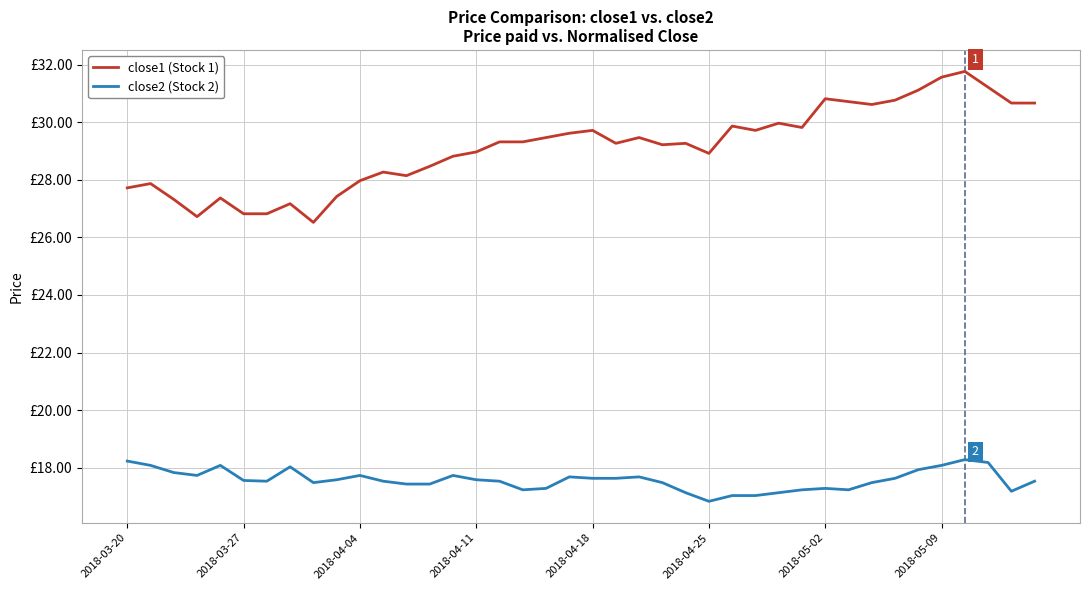

At which category is the sum across all series the highest?

36